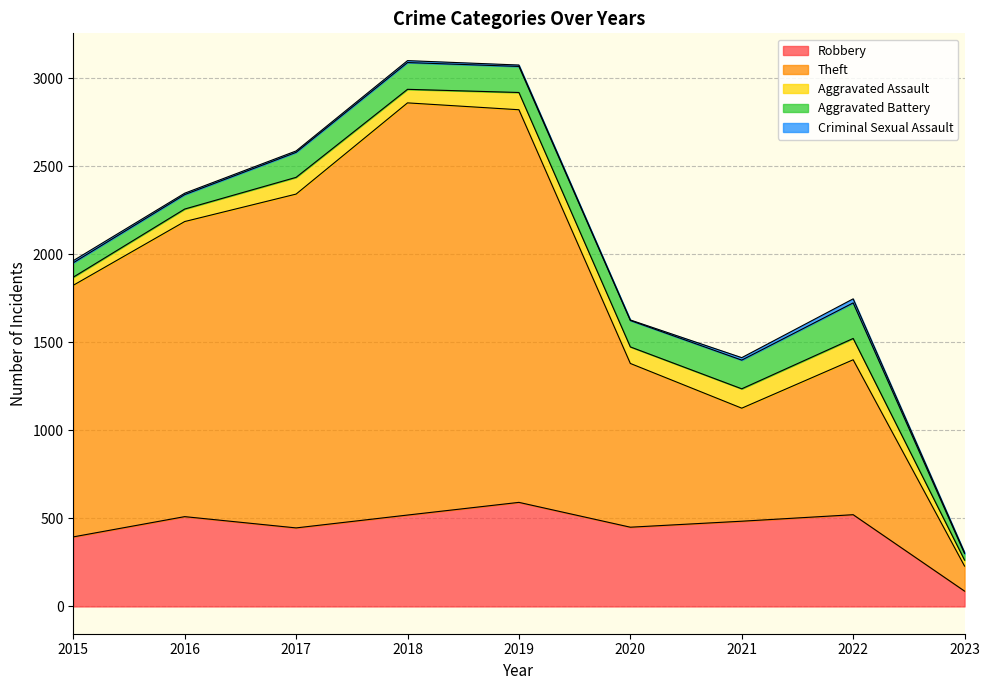

How many series are shown in this chart?

5